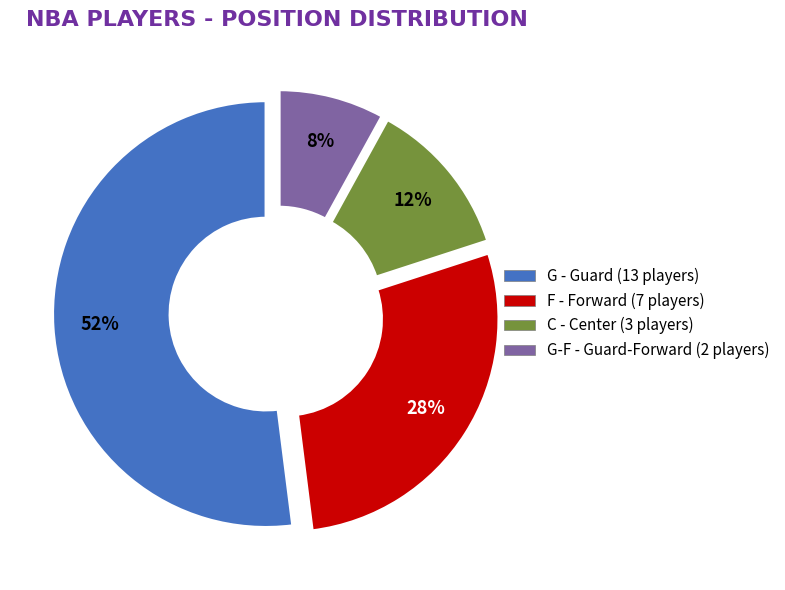

To the nearest percent, what is the average slice percentage?

25%